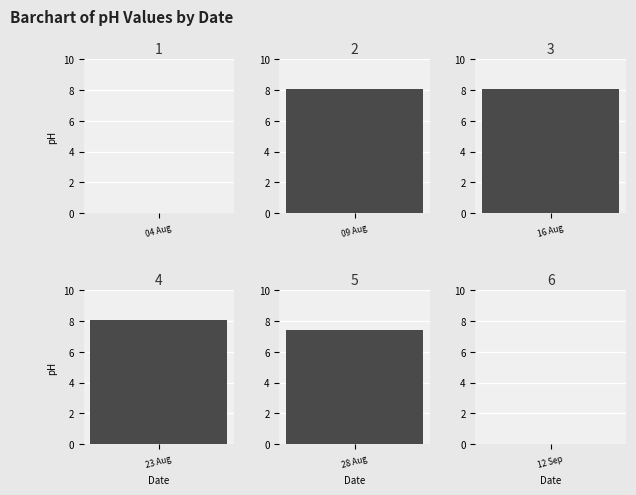

What is the difference between the maximum and minimum values?

8.1